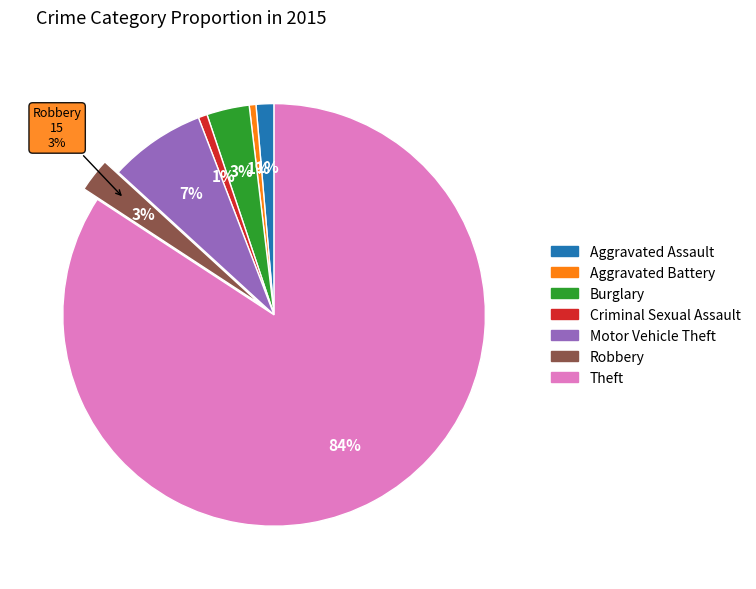

Which category has the smallest portion of the pie?

Aggravated Battery